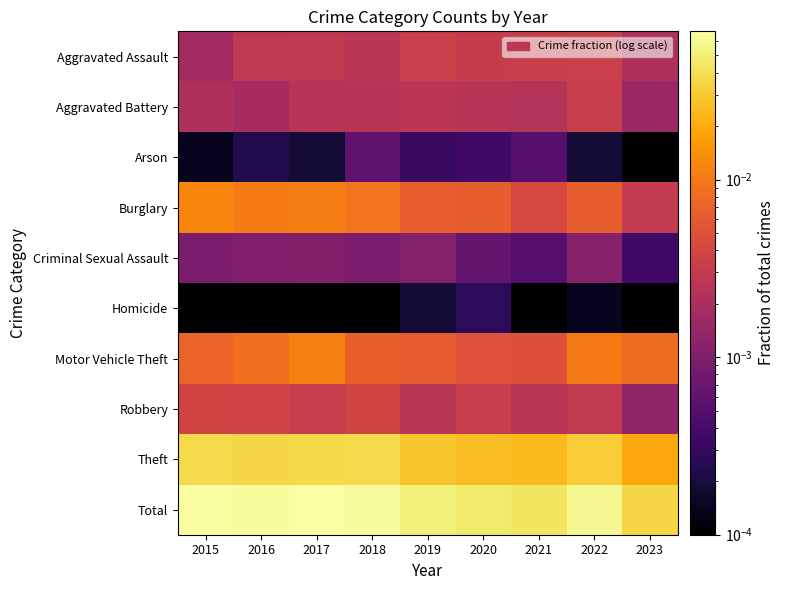

Rank the series at 2016 from lowest to highest value.

Homicide, Arson, Criminal Sexual Assault, Aggravated Battery, Aggravated Assault, Robbery, Motor Vehicle Theft, Burglary, Theft, Total